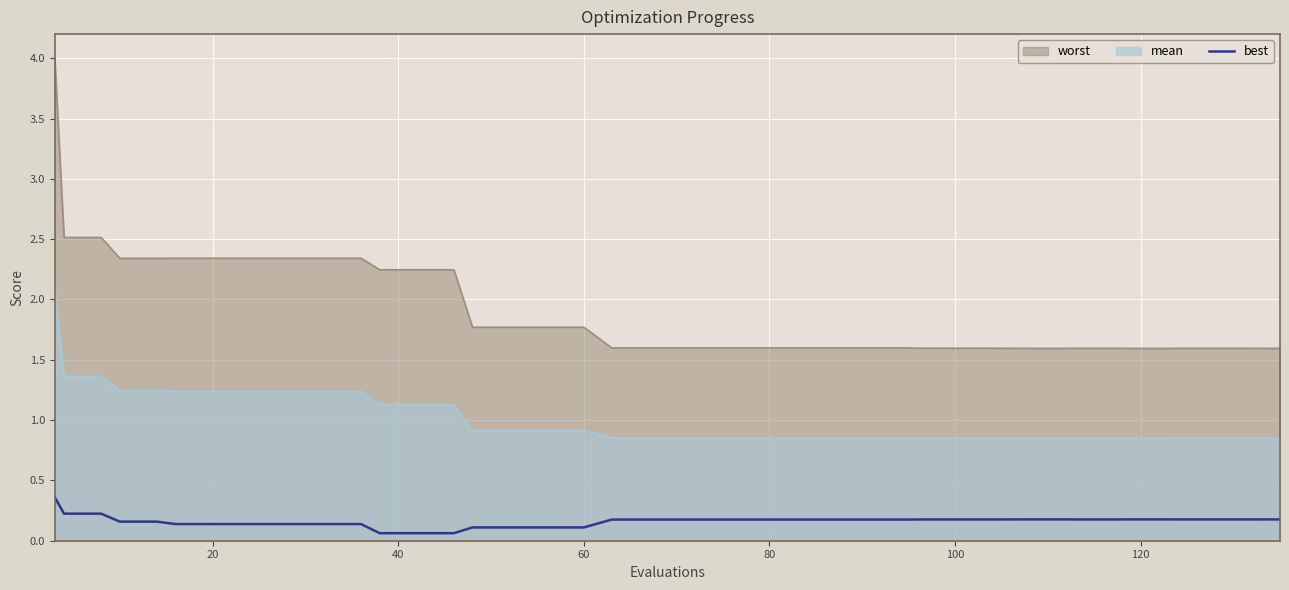

Rank the series by their maximum value, from highest to lowest.

worst, mean, best